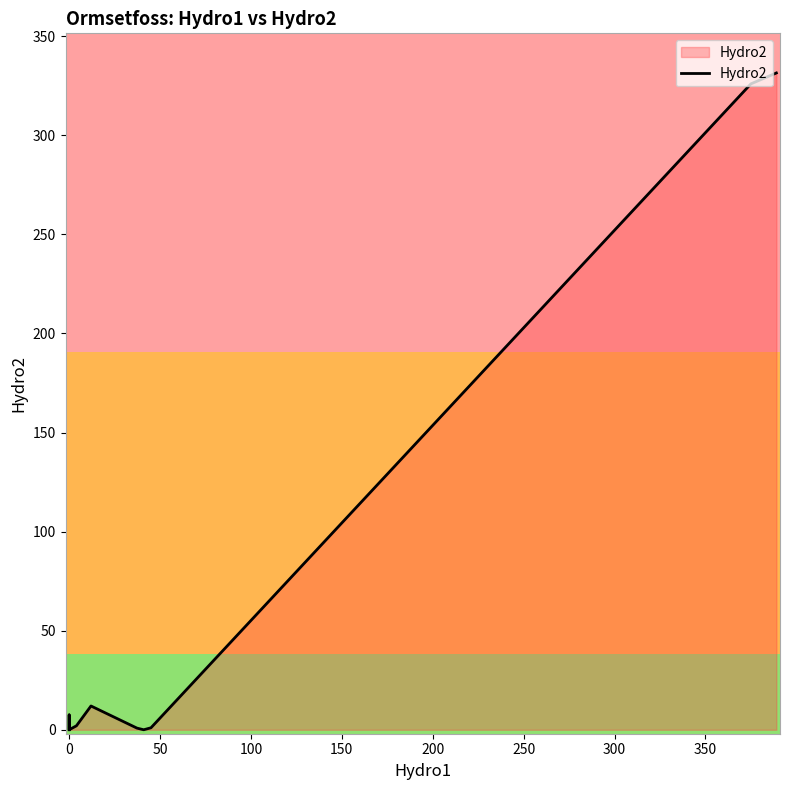

True or false: the data has more than 1 interior local peaks.

True